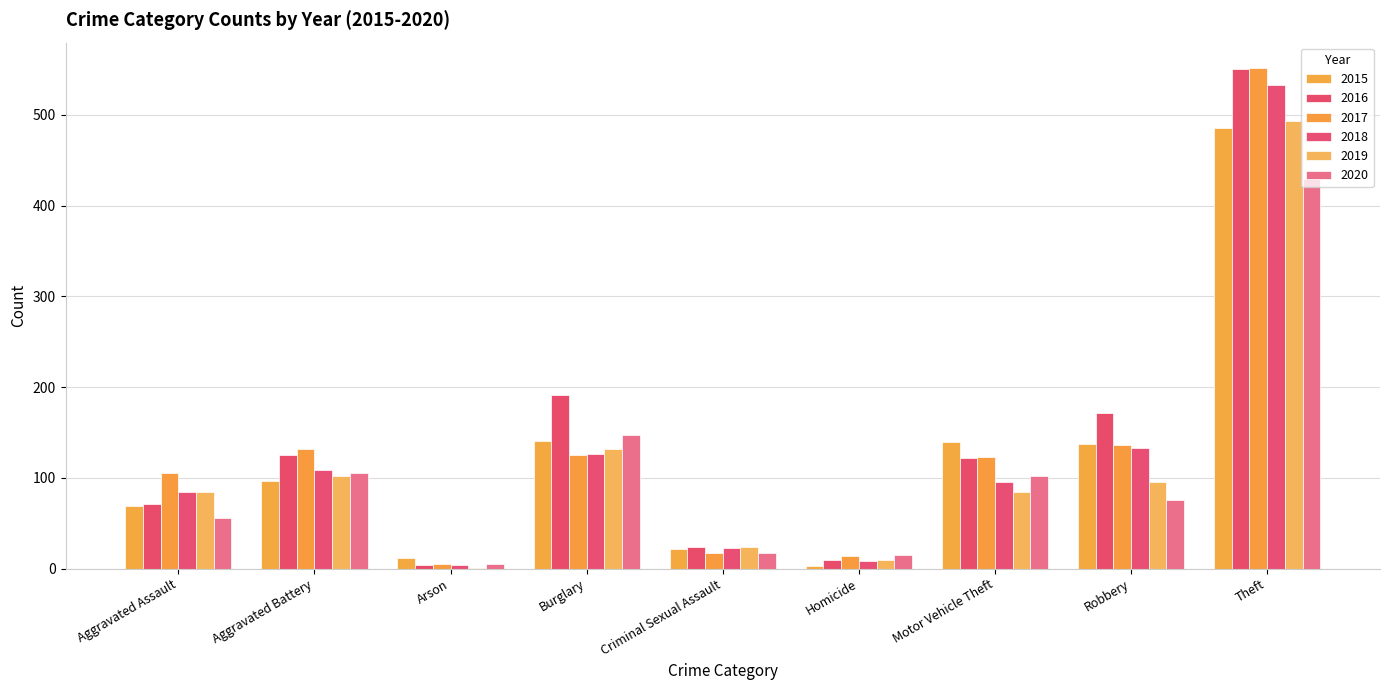

Which category has the lowest value across all series?

Arson